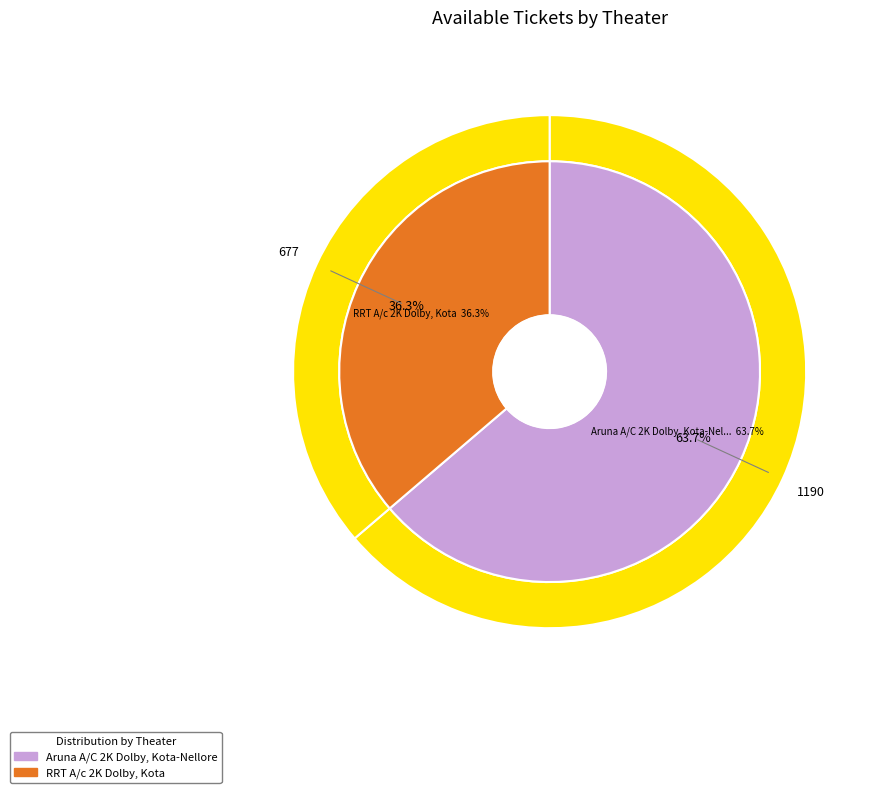

Does any single category account for the majority?

Yes